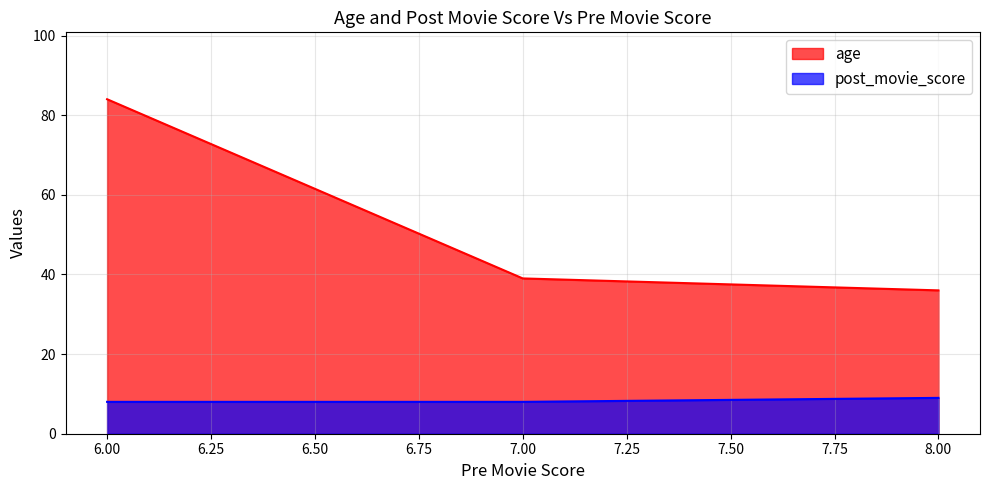

How many post_movie_score values are between 8 and 9?

3